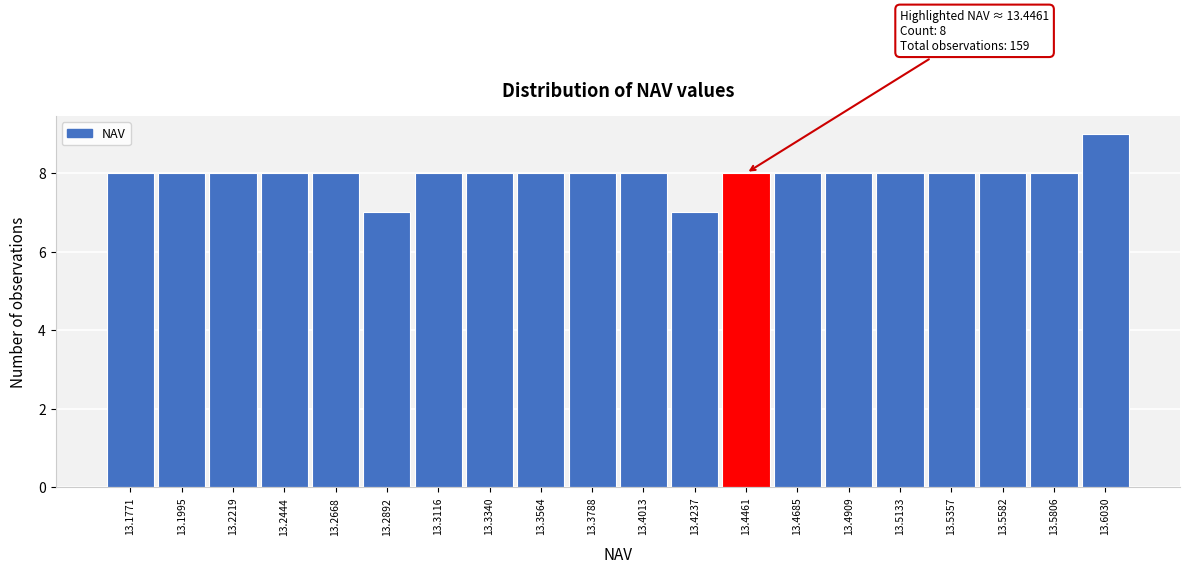

Over which range of the x-axis is the bar tallest?

13.590 to 13.615